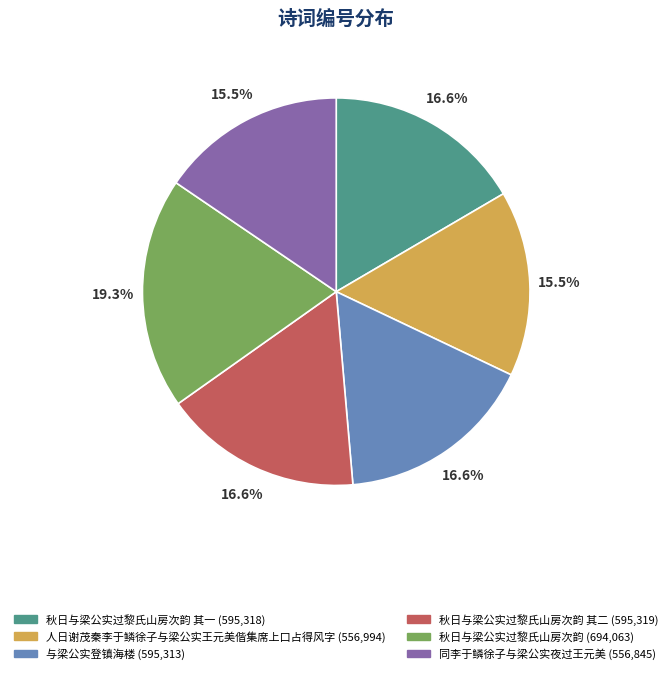

How many slices are in this pie chart?

6